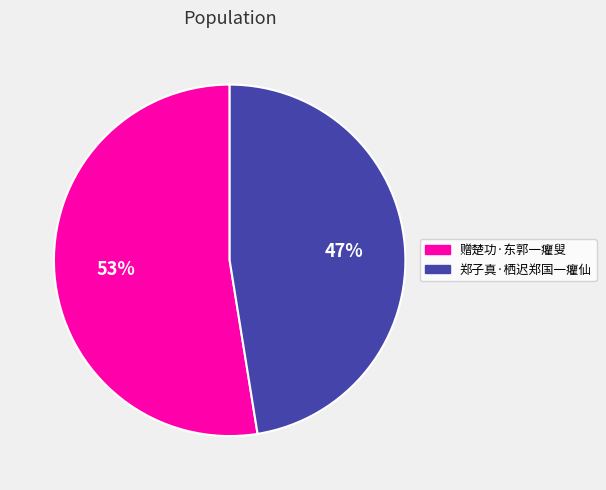

Rank the categories by value from highest to lowest.

赠楚功·东郭一癯叟, 郑子真·栖迟郑国一癯仙